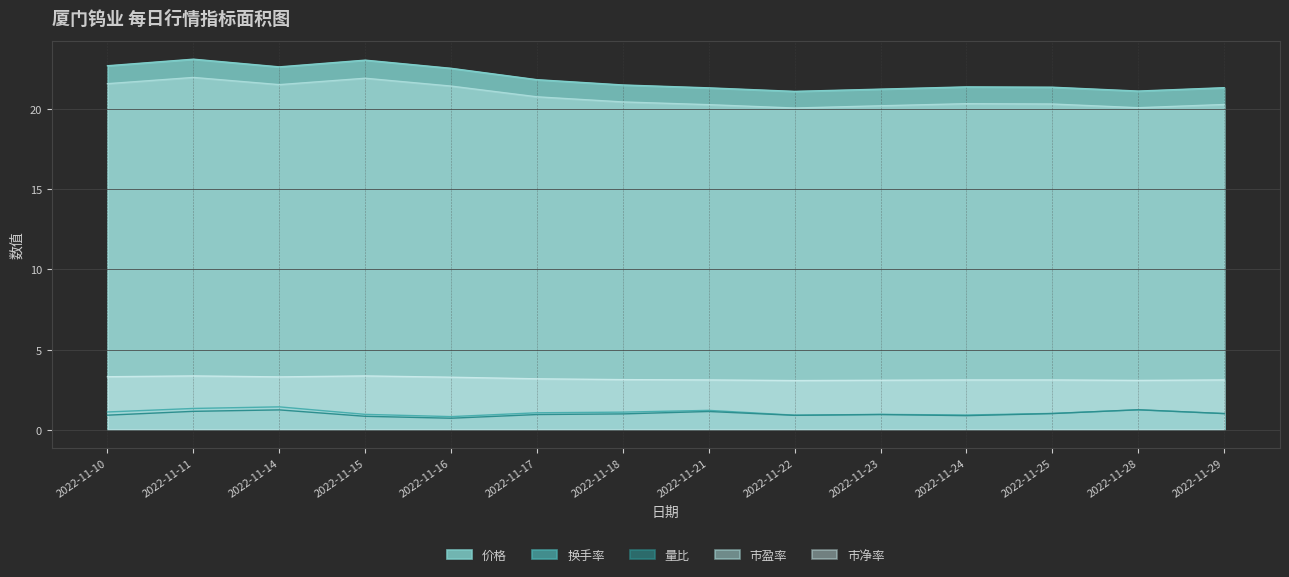

Which has a higher value, 2022-11-10 or 2022-11-14?

2022-11-10